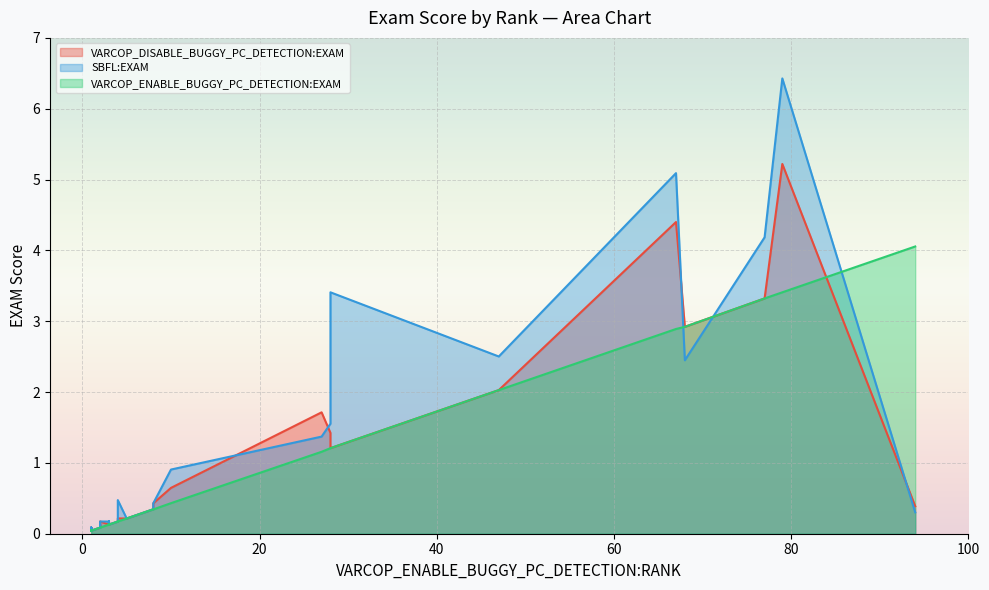

After their last crossing, which series has the higher values: VARCOP_DISABLE_BUGGY_PC_DETECTION:EXAM or SBFL:EXAM?

SBFL:EXAM